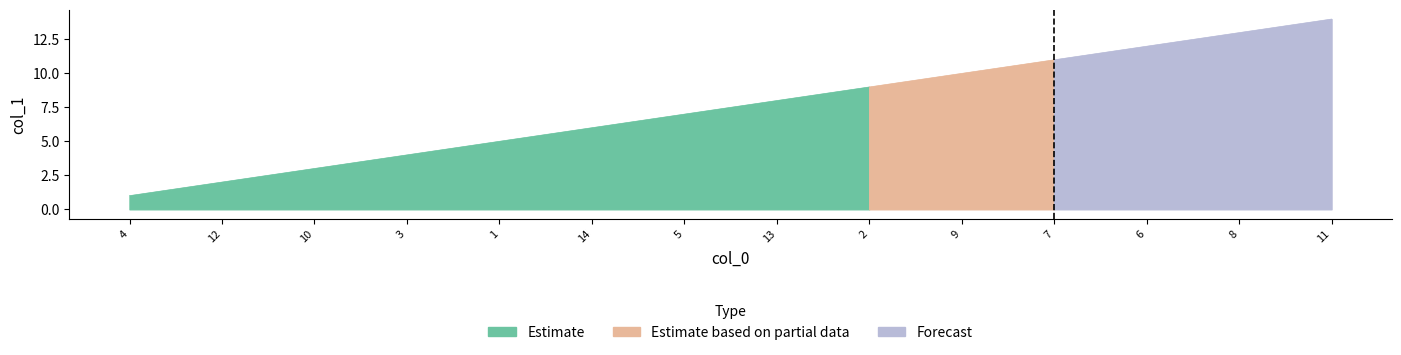

What is the value of the 11th point from the left?

11